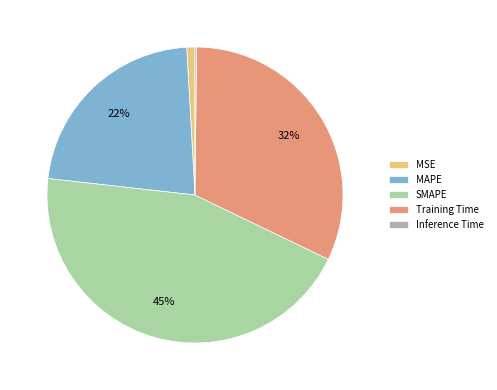

To the nearest percent, what is the combined percentage of MAPE and Training Time?

54%